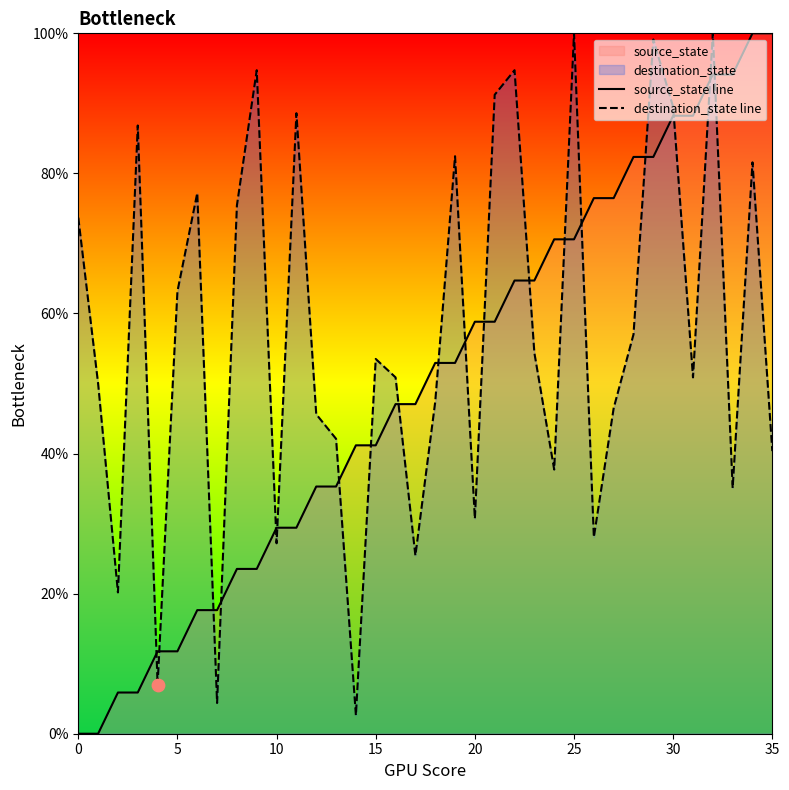

At which category is the sum across all series the highest?

32